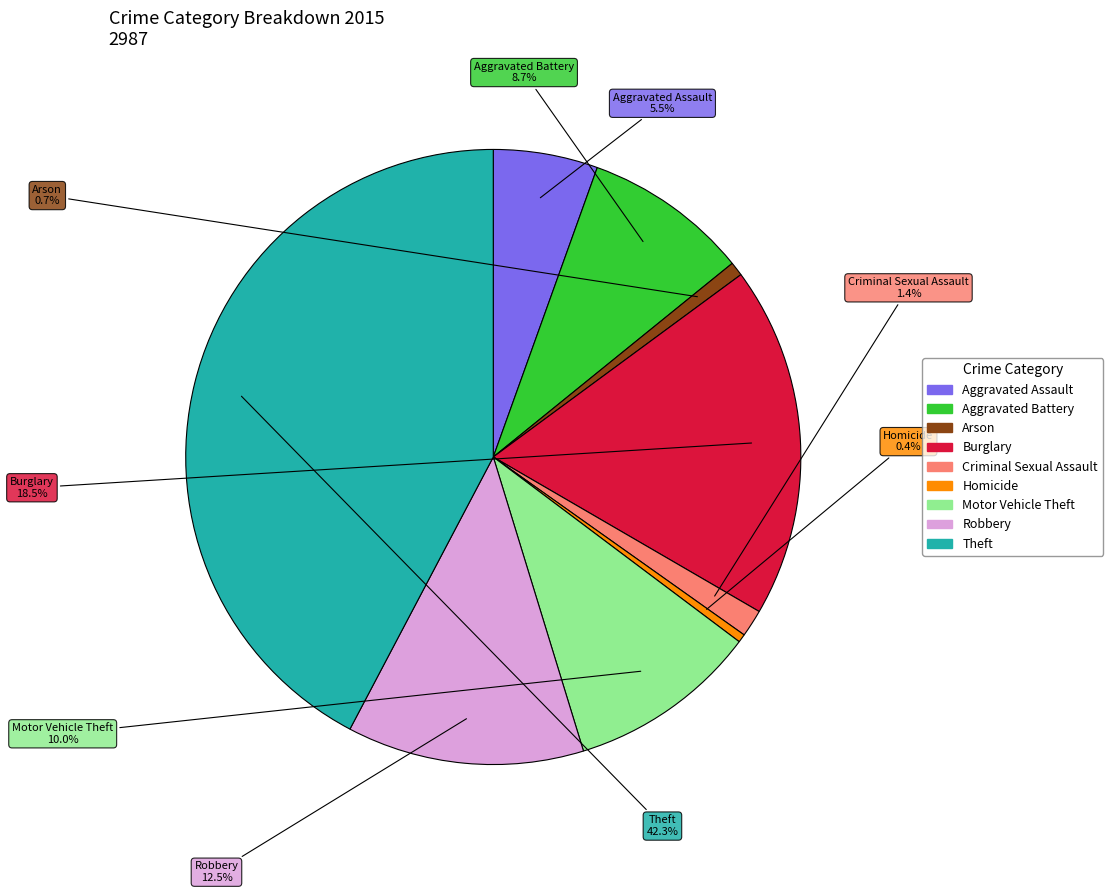

What percentage do Criminal Sexual Assault and Burglary together represent?

19.9%